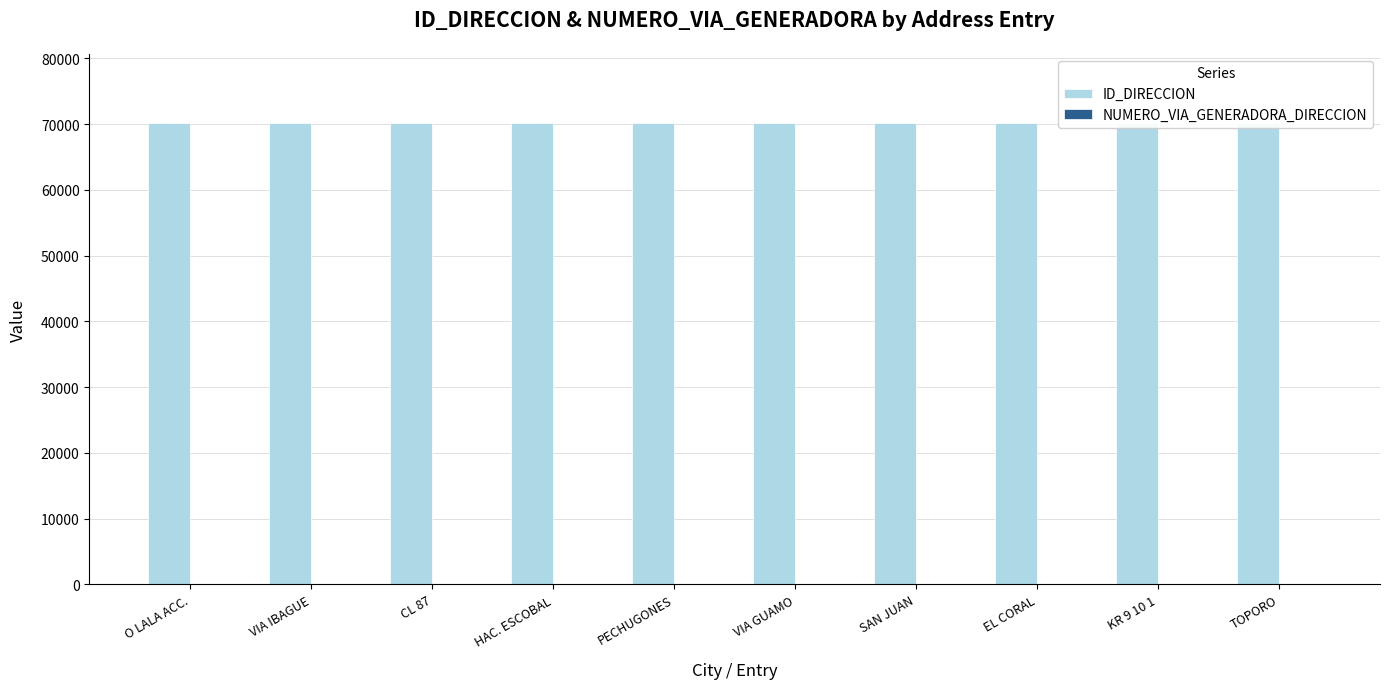

Where is ID_DIRECCION nearest to the value 70178?

PECHUGONES